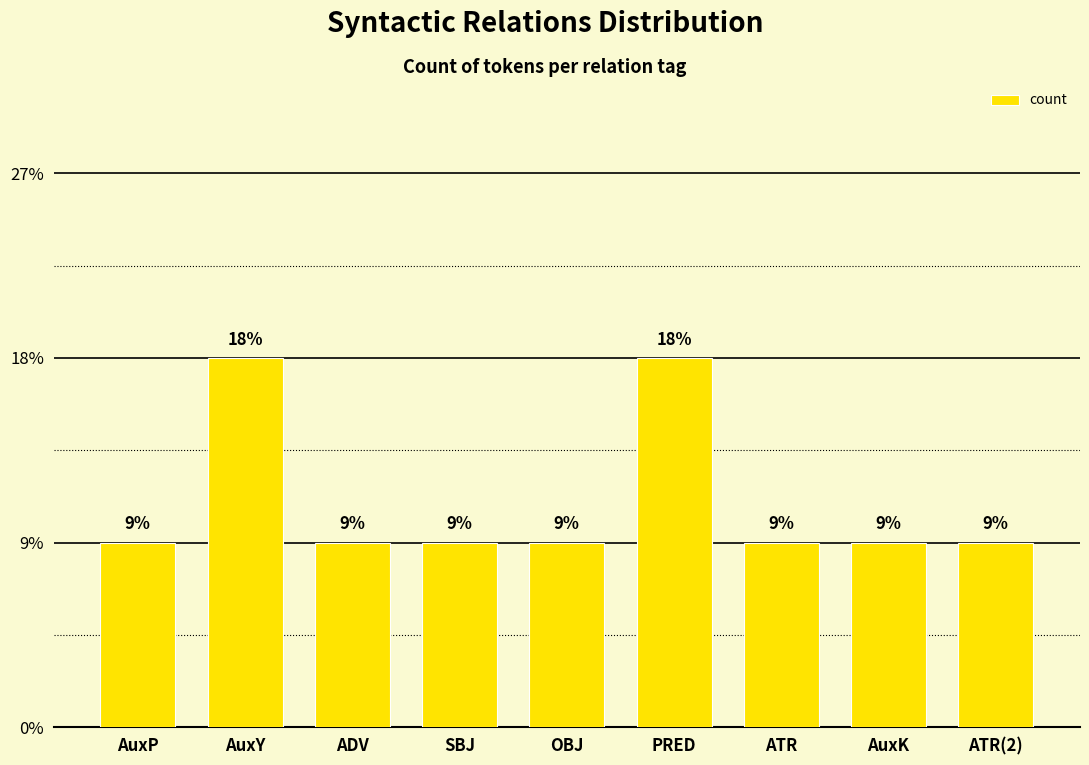

Between ATR(2) and OBJ, which is larger?

ATR(2)